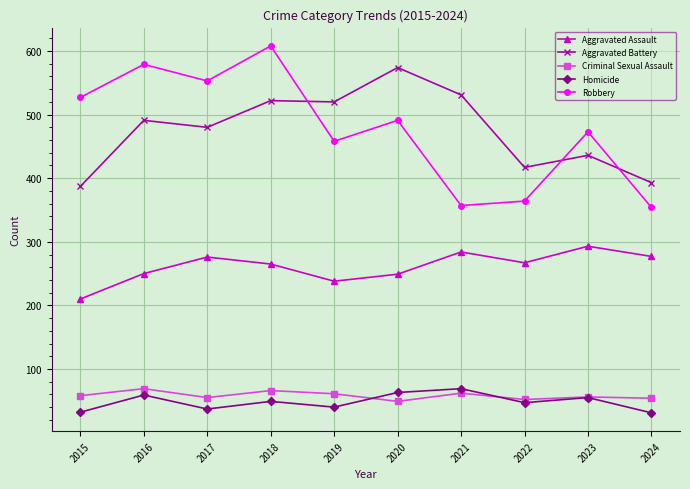

What is the value of the Criminal Sexual Assault point at the 2nd from the left?

69